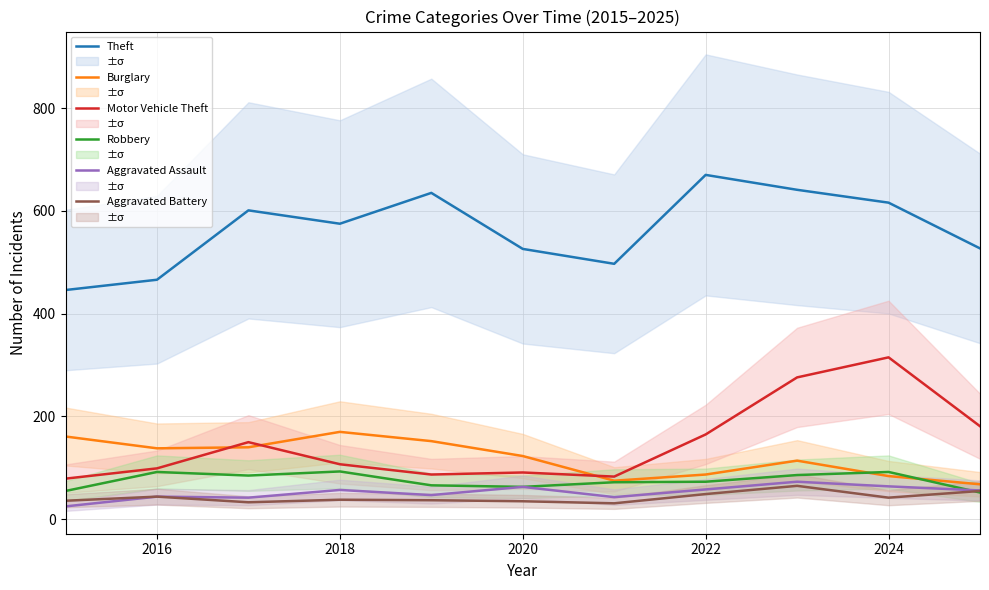

What is the maximum value for Motor Vehicle Theft?

315